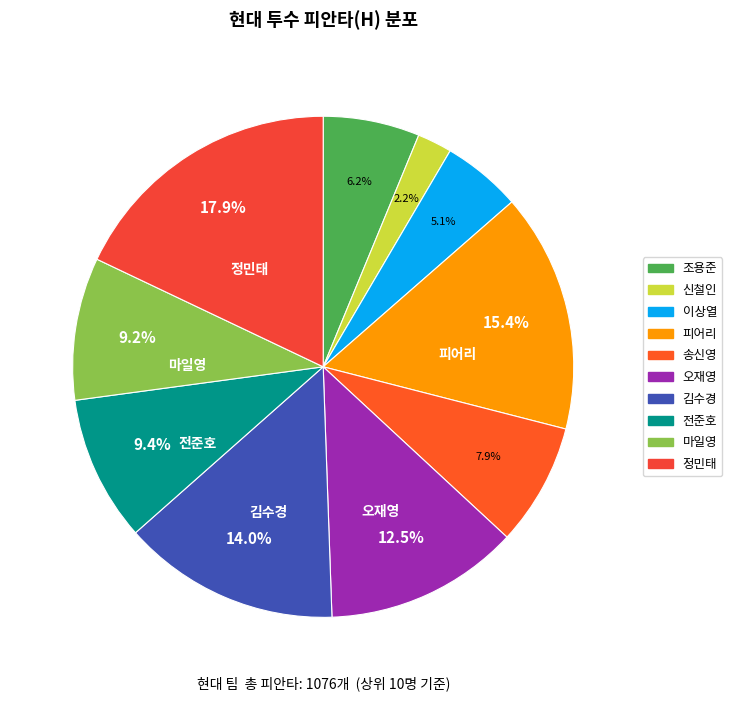

Rank the categories by value from lowest to highest.

신철인, 이상열, 조용준, 송신영, 마일영, 전준호, 오재영, 김수경, 피어리, 정민태